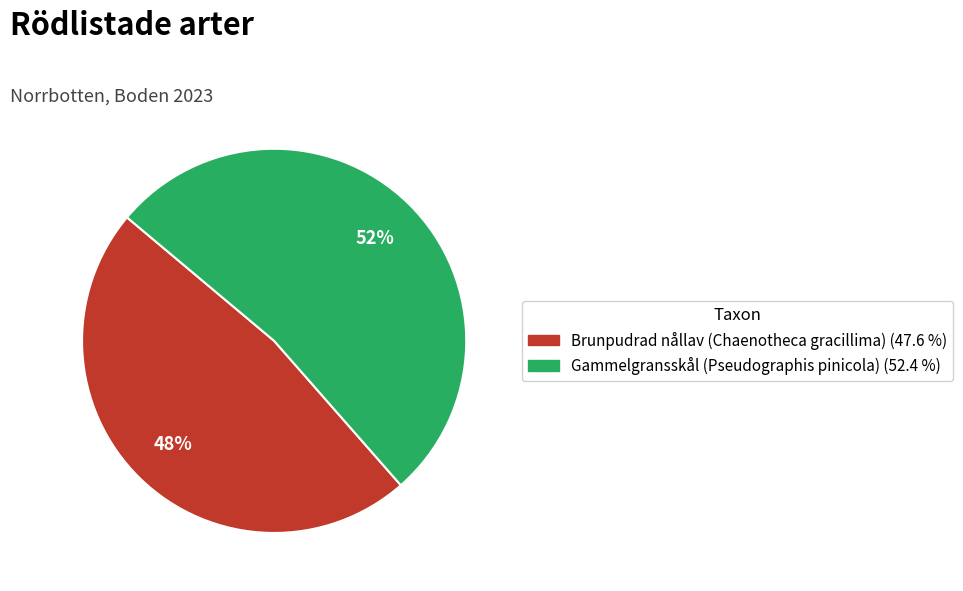

Does Brunpudrad nållav (Chaenotheca gracillima) account for over 50% of the chart?

No